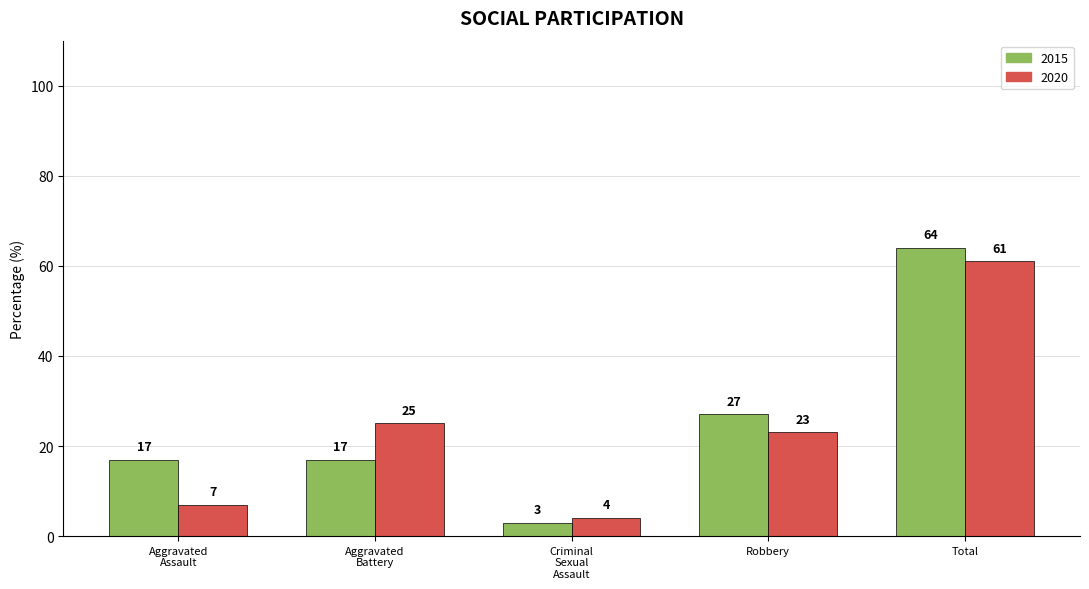

What are all the series names shown in the legend?

2015, 2020